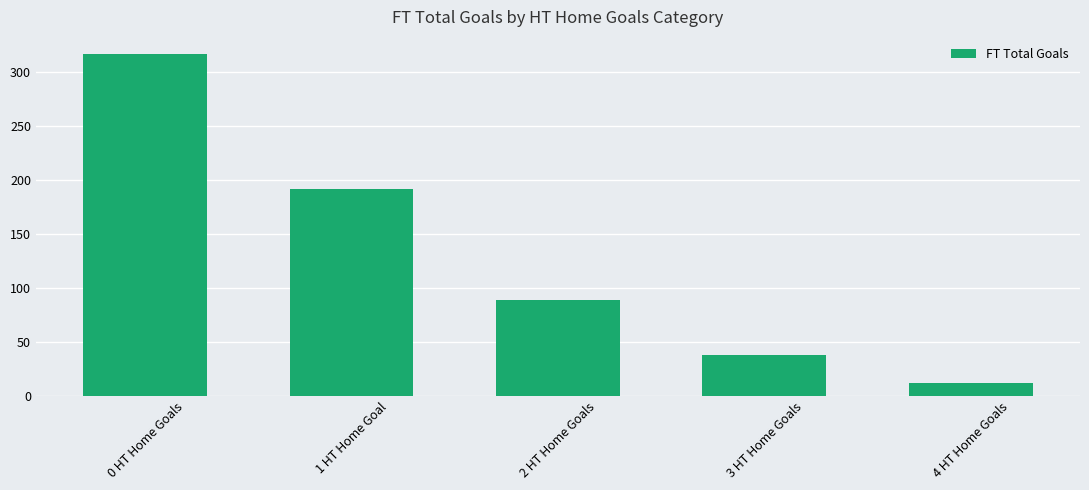

The value at 3 HT Home Goals is 38. True or false?

True